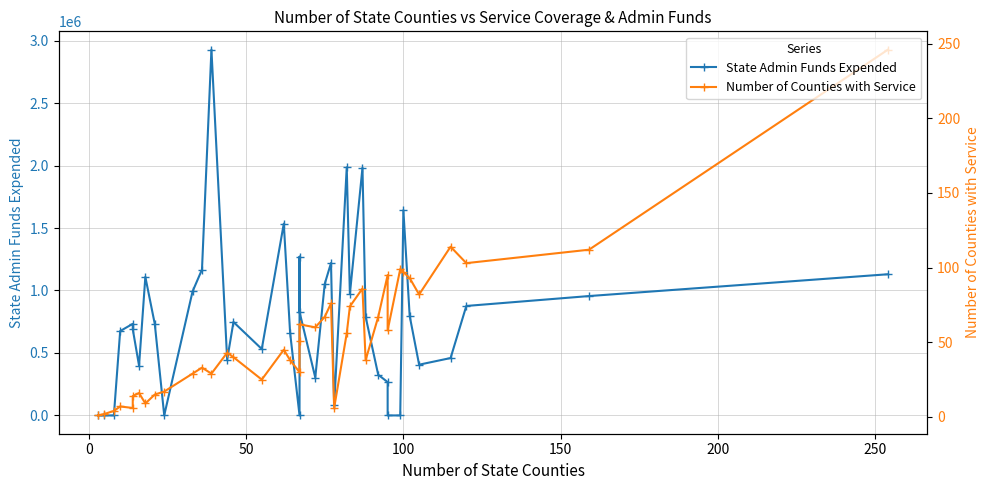

How many categories are shown in the chart?

40